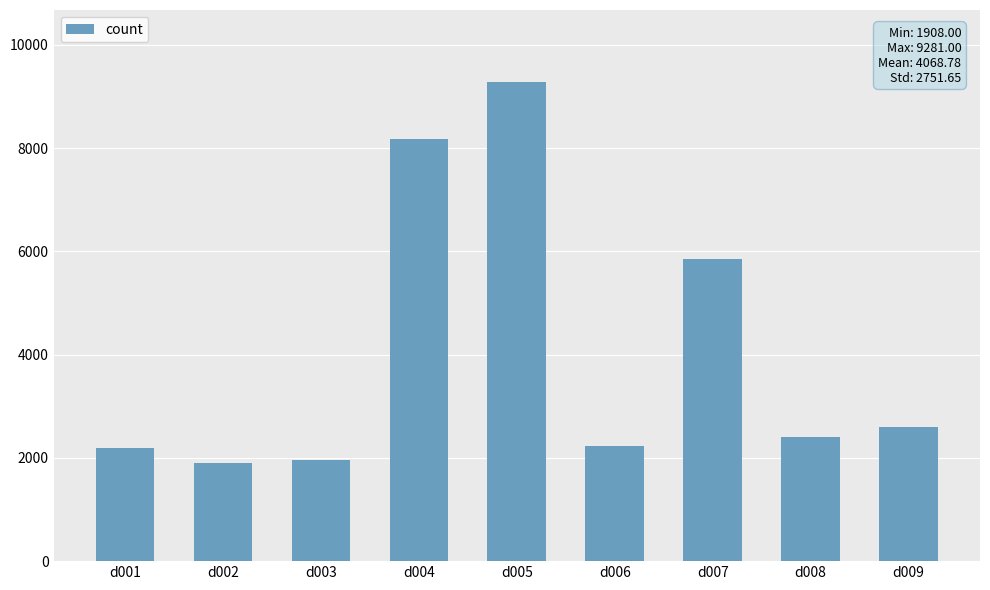

How many bars are there in total?

9